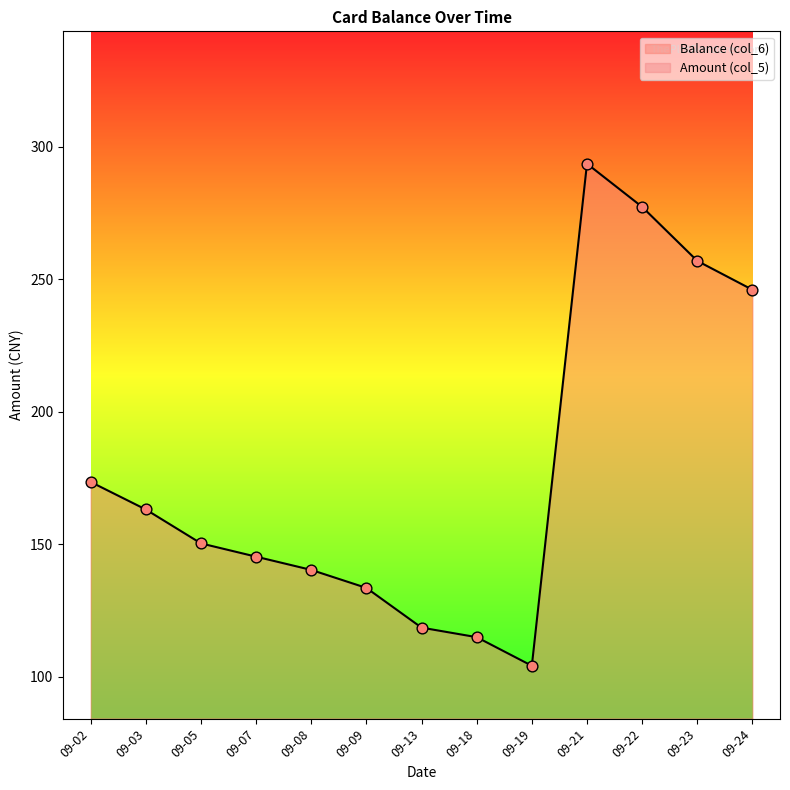

At how many categories does at least one series exceed 32?

13